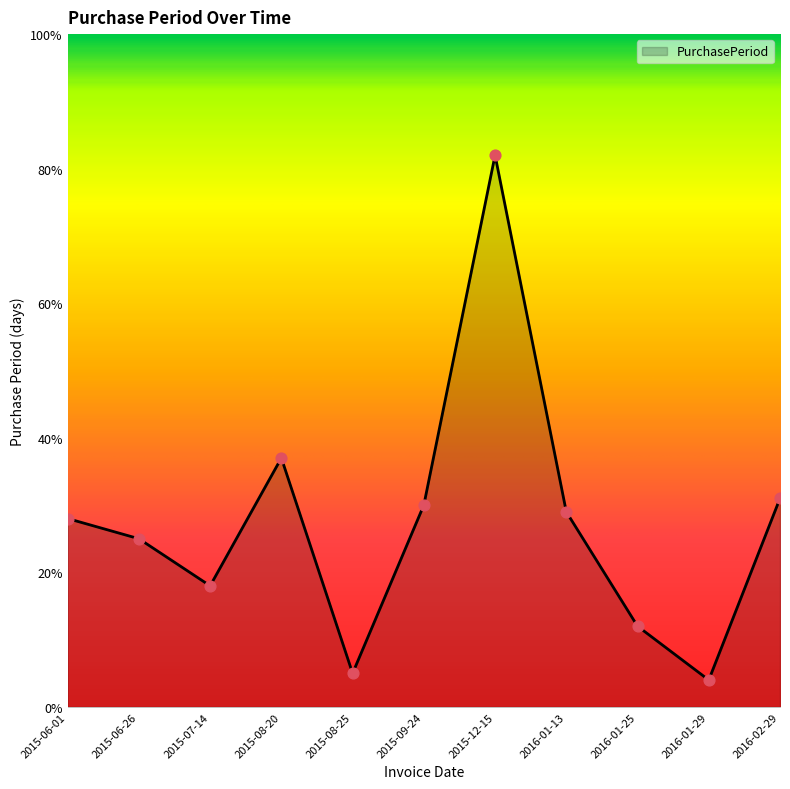

What is the change in value from 2015-08-25 to 2016-02-29?

+26